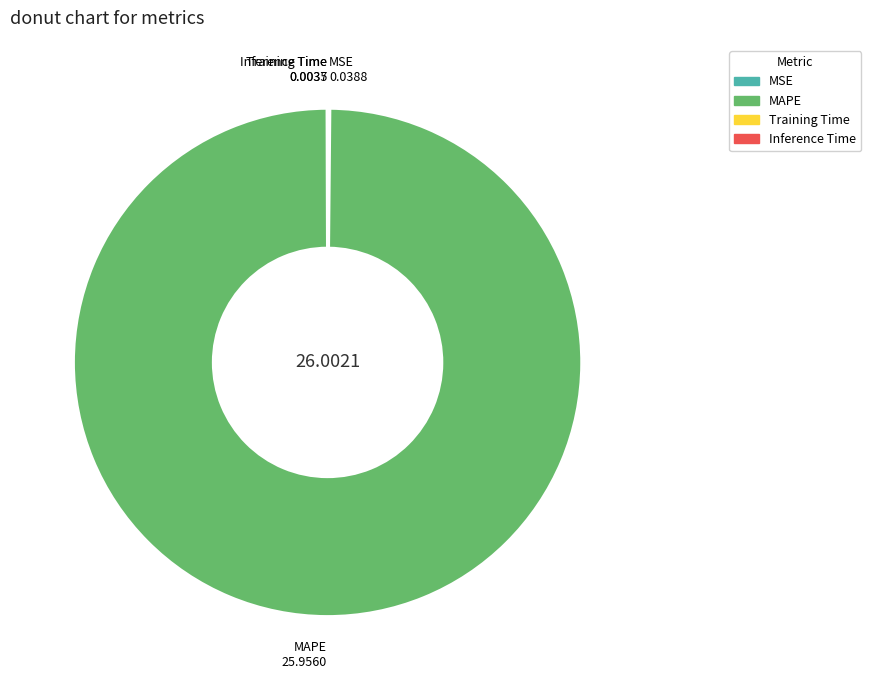

What is the largest slice in the pie chart?

MAPE